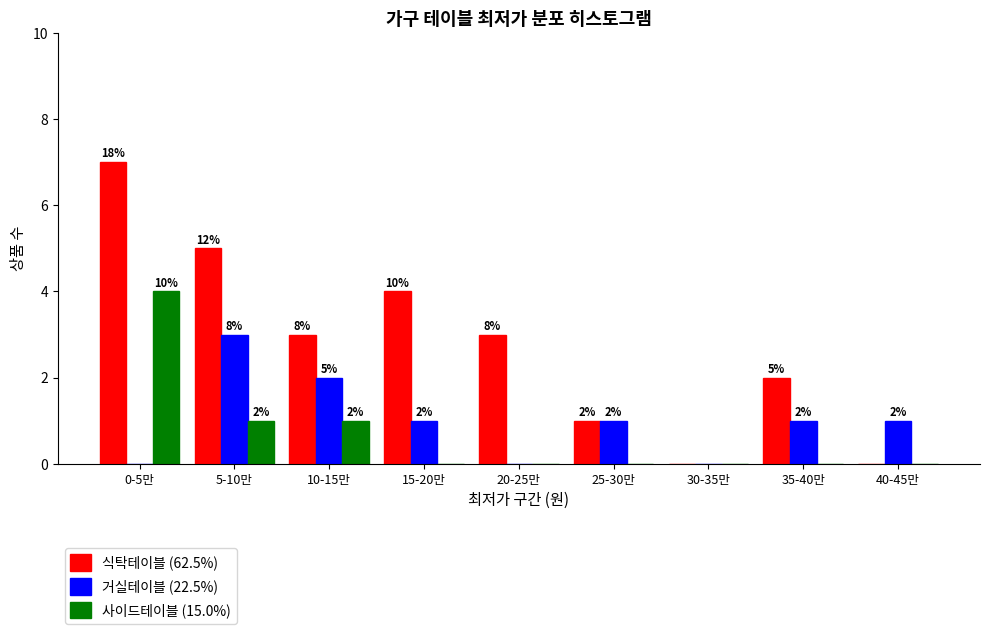

Reading right to left, what are all the values shown in this chart?

식탁테이블 (62.5%): 40-45만=0	35-40만=2	30-35만=0	25-30만=1	20-25만=3	15-20만=4	10-15만=3	5-10만=5	0-5만=7
거실테이블 (22.5%): 40-45만=1	35-40만=1	30-35만=0	25-30만=1	20-25만=0	15-20만=1	10-15만=2	5-10만=3	0-5만=0
사이드테이블 (15.0%): 40-45만=0	35-40만=0	30-35만=0	25-30만=0	20-25만=0	15-20만=0	10-15만=1	5-10만=1	0-5만=4